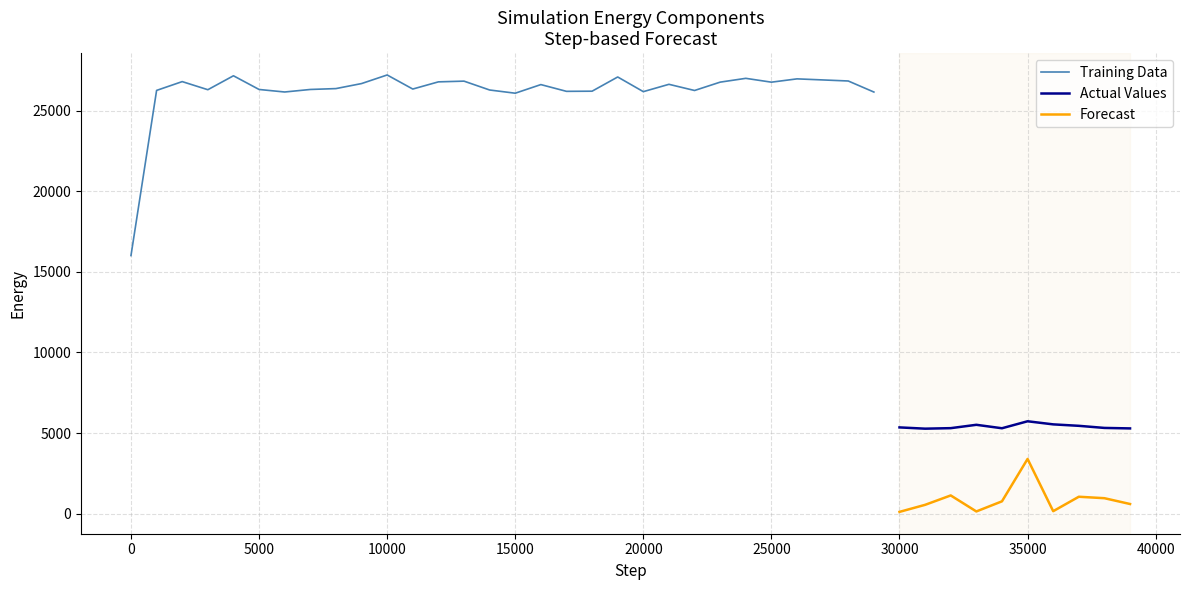

The value of Actual Values at 19 is 7463.4. True or false?

False